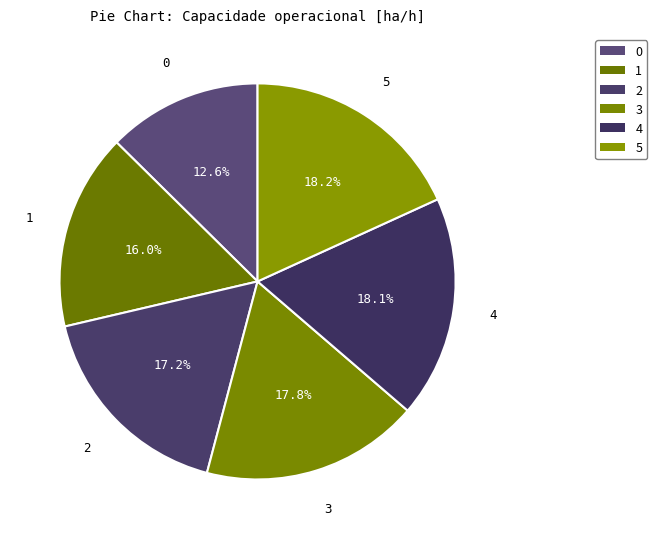

Does 0 represent more than half of the total?

No